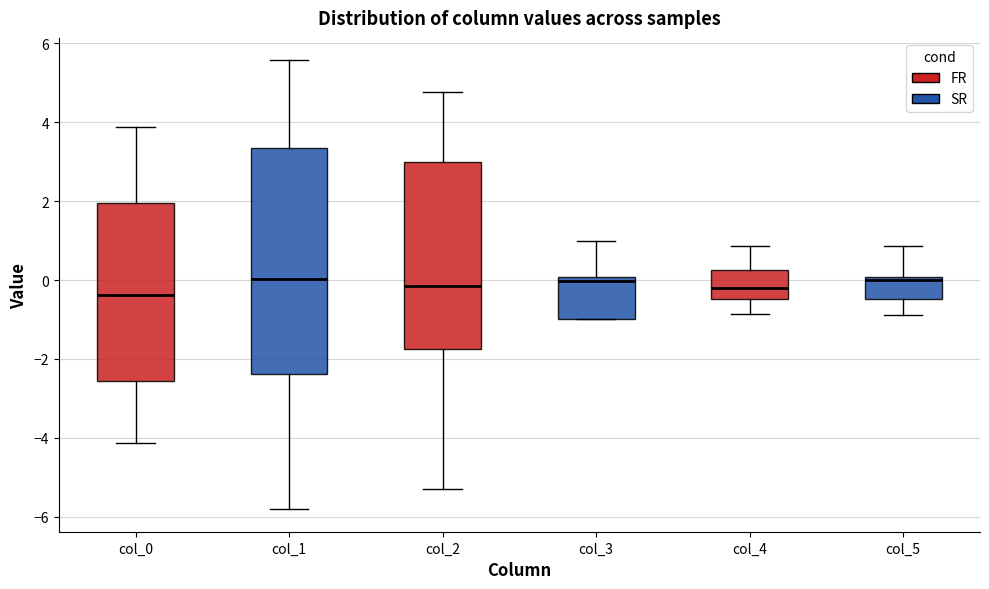

Reading left to right, transcribe this box plot: for each box, give where its median line is, the range the box spans, and where its two whiskers end, as read against the y-axis. The values are not printed on the chart, so give them approximately, as read against the axis.

col_0: median -0.4, box -2.6 to 2.0, whiskers -4.2 to 3.8
col_1: median 0.0, box -2.4 to 3.4, whiskers -5.8 to 5.6
col_2: median -0.2, box -1.8 to 3.0, whiskers -5.2 to 4.8
col_3: median 0.0 (just below the box's upper edge), box -1.0 to 0.0, whiskers -1.0 to 1.0
col_4: median -0.2, box -0.4 to 0.2, whiskers -0.8 to 0.8
col_5: median 0.0 (just below the box's upper edge), box -0.4 to 0.0, whiskers -0.8 to 0.8